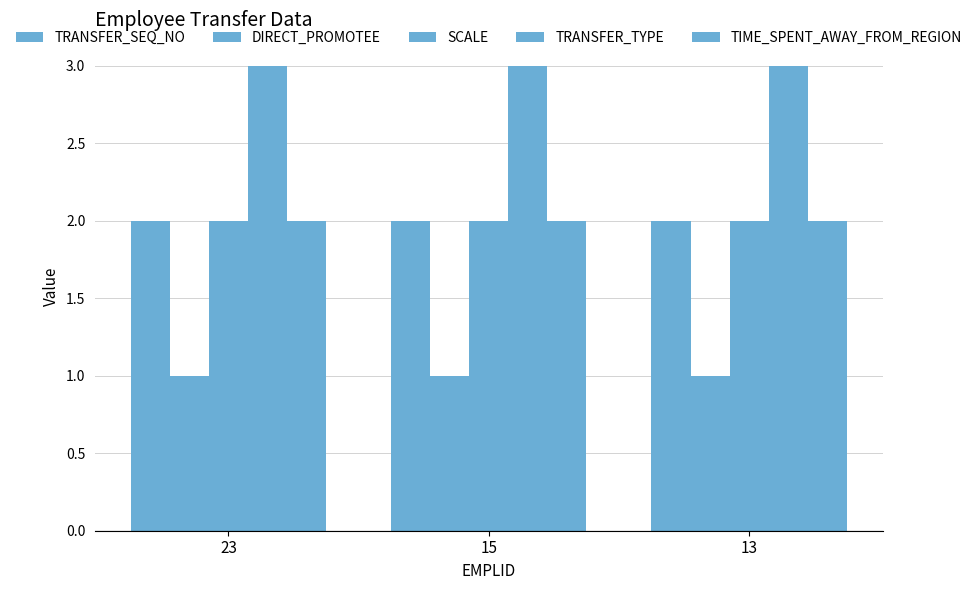

Count the number of categories in the chart.

3